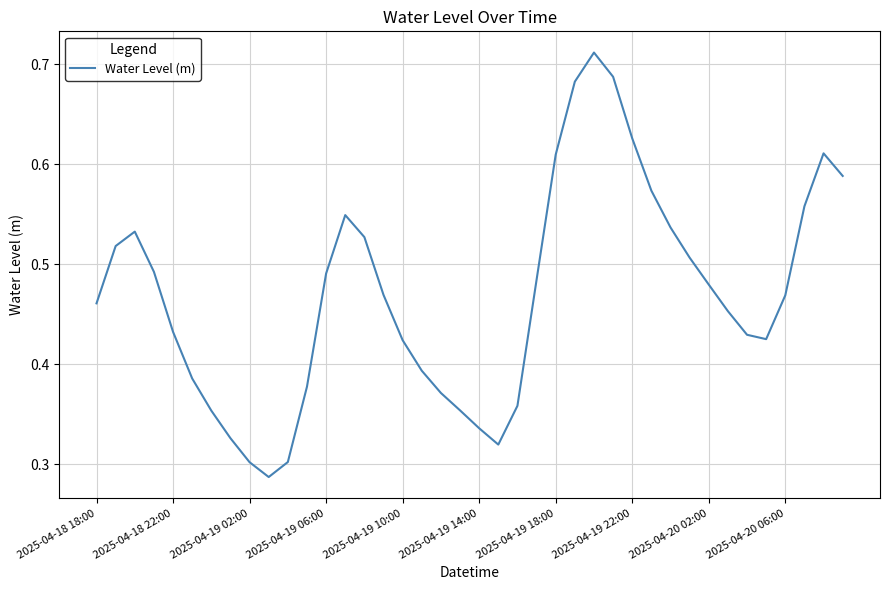

How many lines are shown in the chart?

1